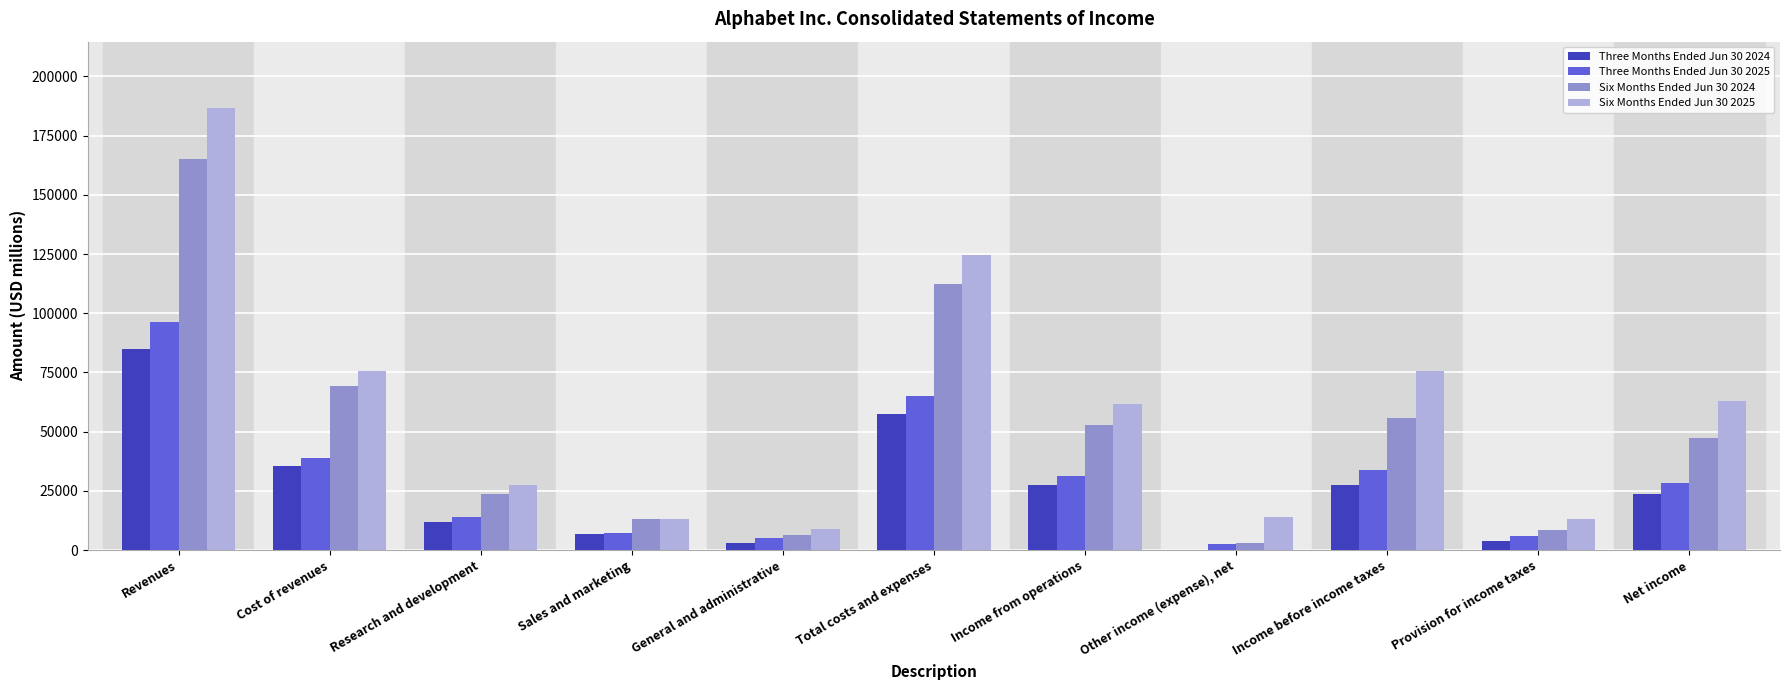

What is the average value of the Three Months Ended Jun 30 2025 series?

29867